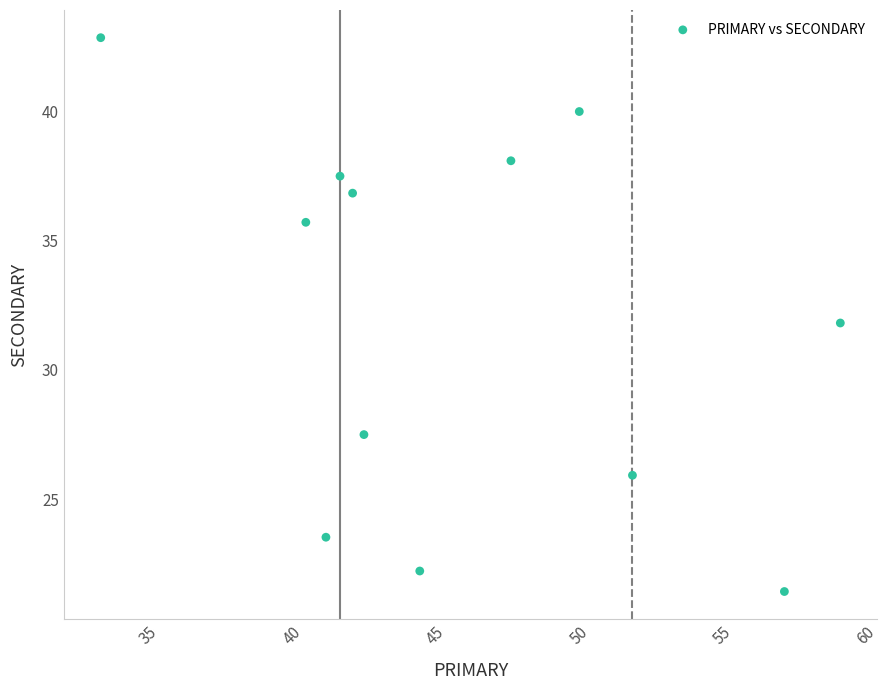

What is the range of X values (max minus min)?

25.8